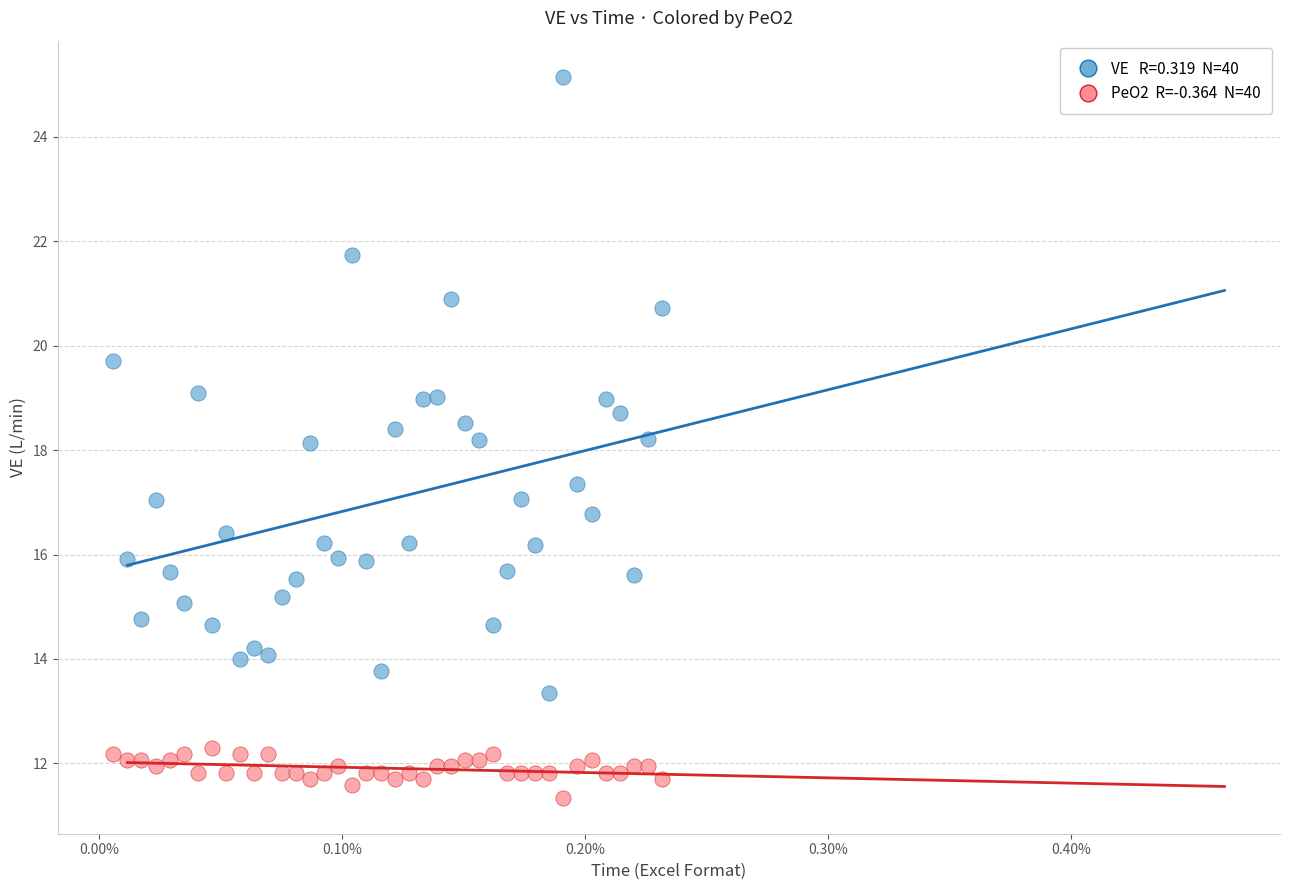

Across all data points, what is the range of Y values (max minus min)?

13.8